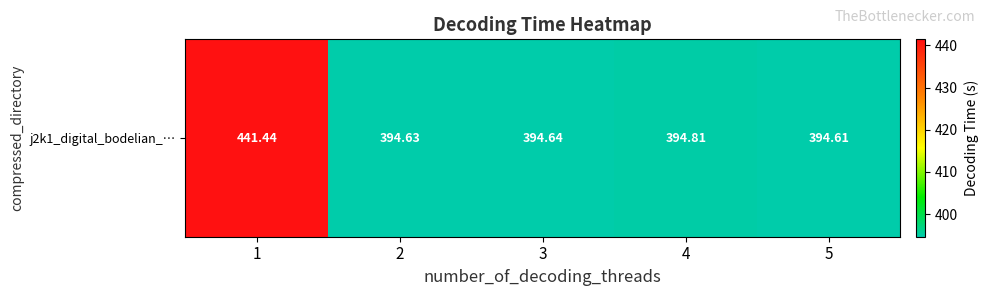

Reading right to left, extract all data points from this chart.

394.6	394.8	394.6	394.6	441.4